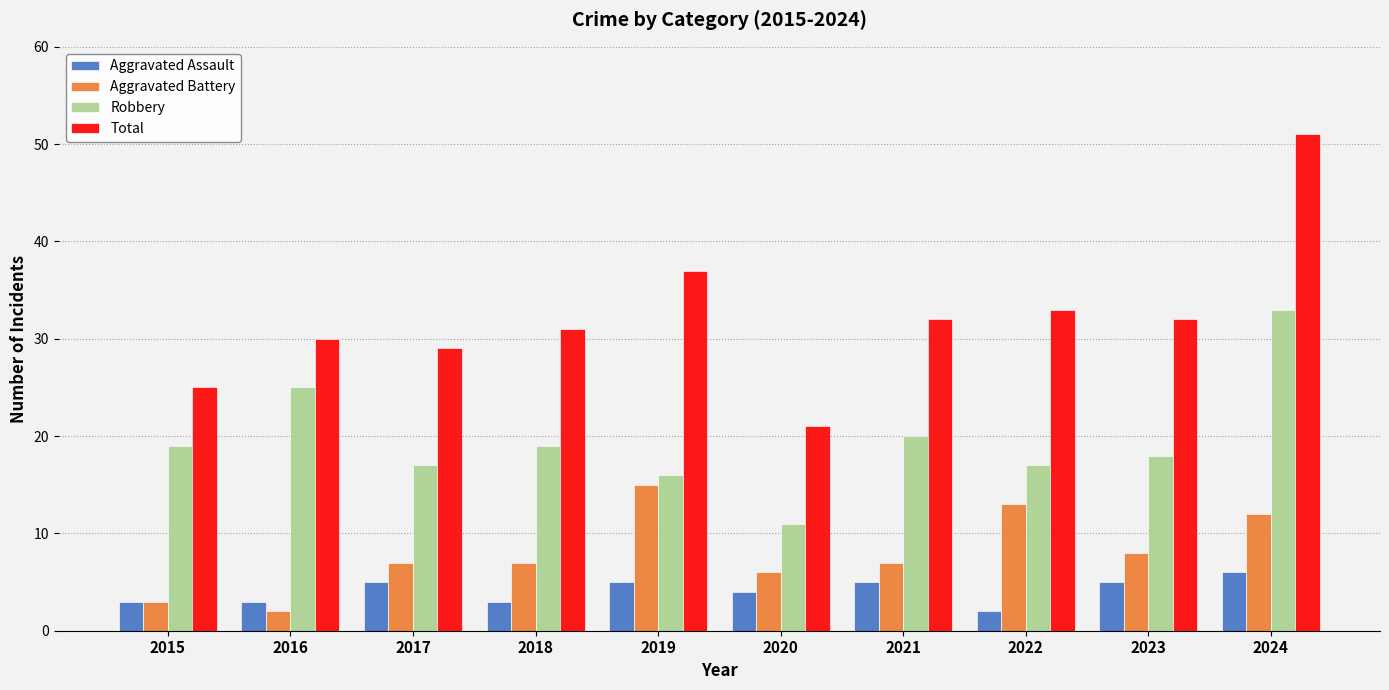

What is the sum of all Aggravated Battery values?

80